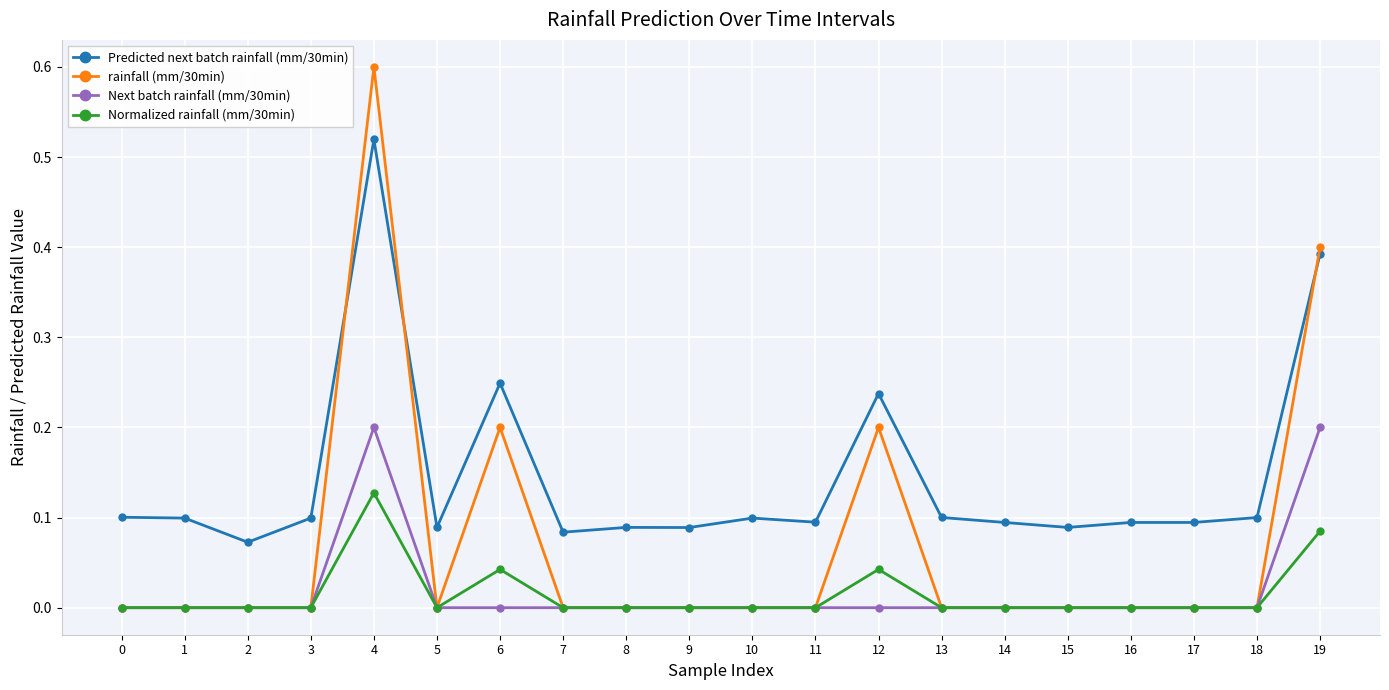

True or false: Predicted next batch rainfall (mm/30min) and Normalized rainfall (mm/30min) intersect in this chart.

False